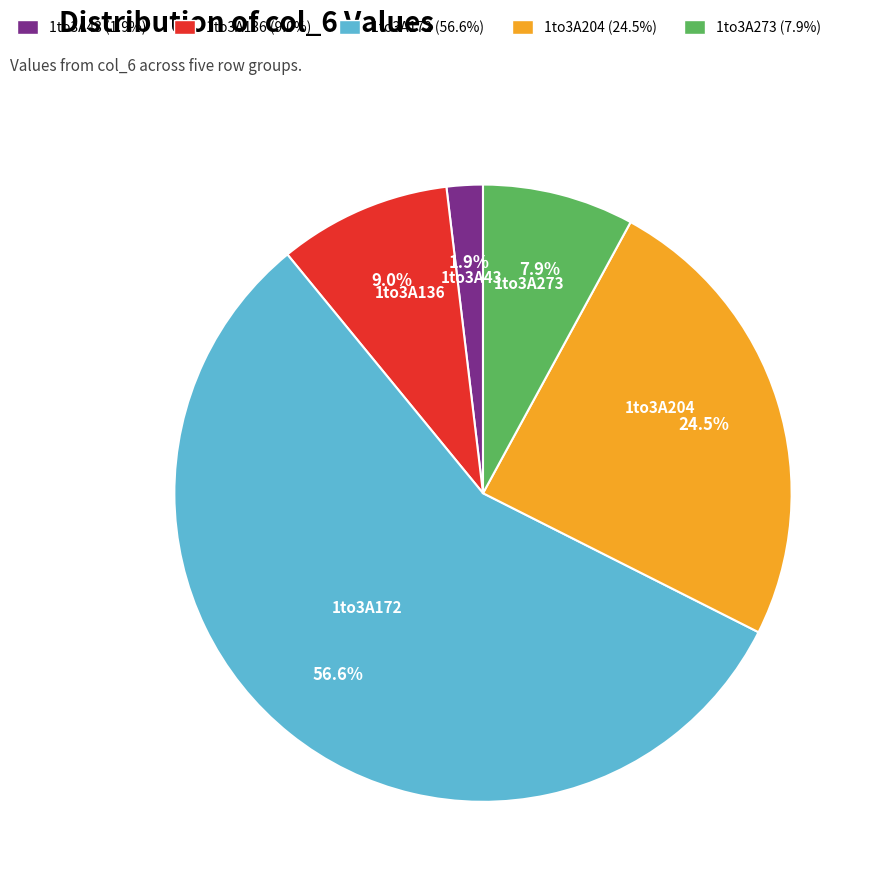

Does any single category account for the majority?

Yes